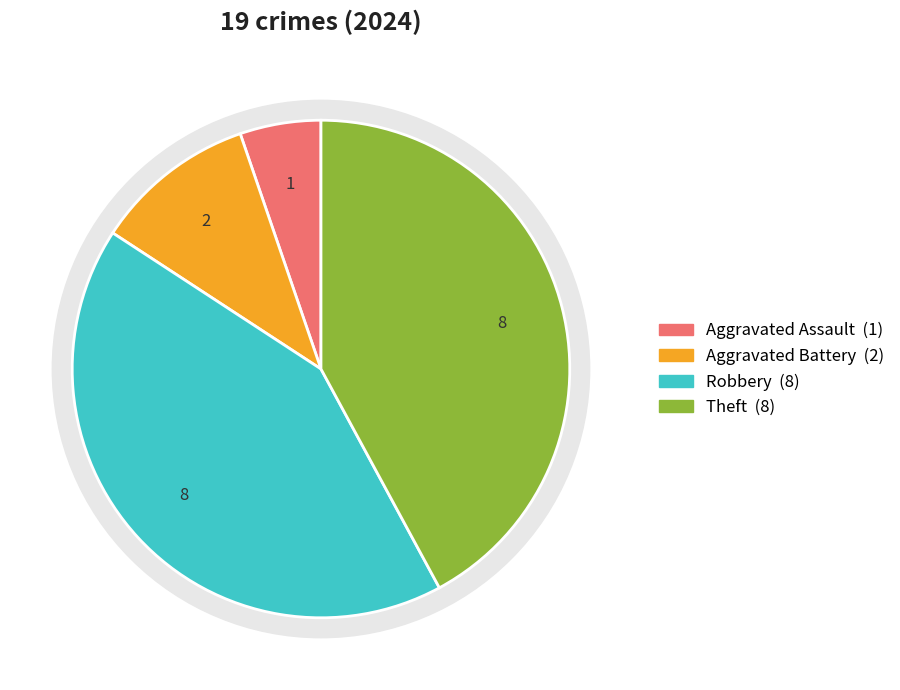

Which has a higher value, Aggravated Battery or Aggravated Assault?

Aggravated Battery